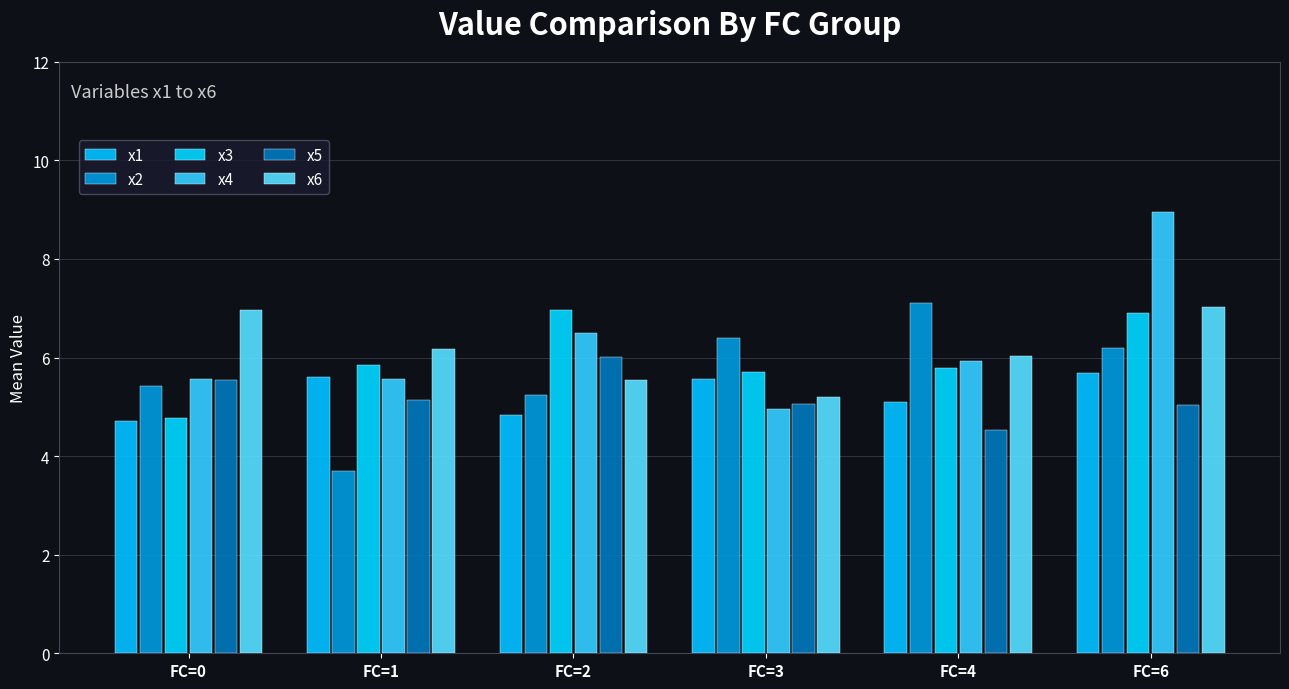

Reading left to right, extract all data points from this chart.

x1: 4.7	5.6	4.8	5.6	5.1	5.7
x2: 5.4	3.7	5.2	6.4	7.1	6.2
x3: 4.8	5.8	7.0	5.7	5.8	6.9
x4: 5.6	5.6	6.5	5.0	5.9	9.0
x5: 5.5	5.1	6.0	5.1	4.5	5.0
x6: 7.0	6.2	5.6	5.2	6.0	7.0